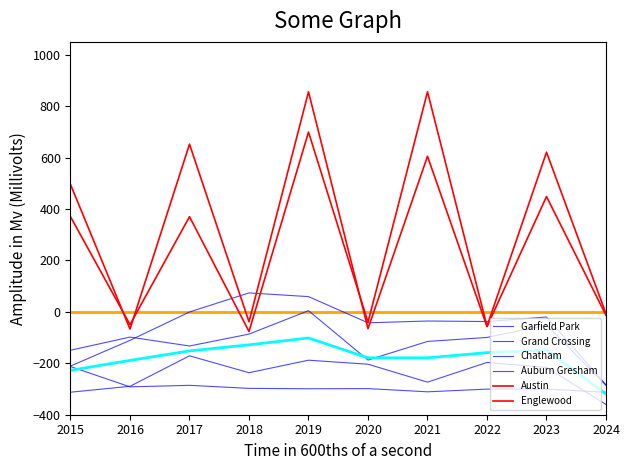

Reading left to right, extract all data points from this chart.

Garfield Park: 2015=-210.7	2016=-110.8	2017=-0.4	2018=73.7	2019=59.4	2020=-42.6	2021=-35.5	2022=-37.6	2023=-20.0	2024=-283.8
Grand Crossing: 2015=-149.2	2016=-98.1	2017=-132.7	2018=-86.5	2019=4.7	2020=-187.4	2021=-115.0	2022=-99.4	2023=-51.2	2024=-285.6
Chatham: 2015=-312.5	2016=-289.5	2017=-170.9	2018=-236.6	2019=-188.0	2020=-203.5	2021=-273.4	2022=-196.6	2023=-215.9	2024=-360.1
Auburn Gresham: 2015=-212.7	2016=-291.6	2017=-285.7	2018=-297.5	2019=-299.0	2020=-298.4	2021=-310.9	2022=-300.4	2023=-300.2	2024=-312.7
Austin: 2015=370.1	2016=-49.6	2017=370.1	2018=-76.2	2019=699.3	2020=-40.1	2021=856.0	2022=-55.8	2023=620.9	2024=-7.2
Englewood: 2015=495.5	2016=-66.8	2017=652.2	2018=-38.6	2019=856.0	2020=-65.2	2021=605.2	2022=-57.4	2023=448.5	2024=-13.5